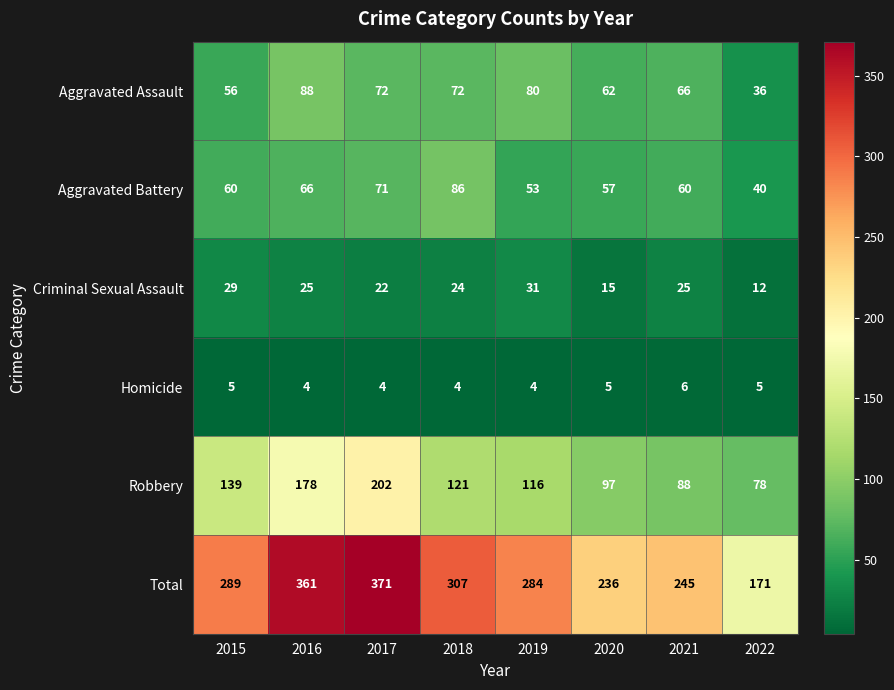

The value of Total at 2017 is 371. True or false?

True